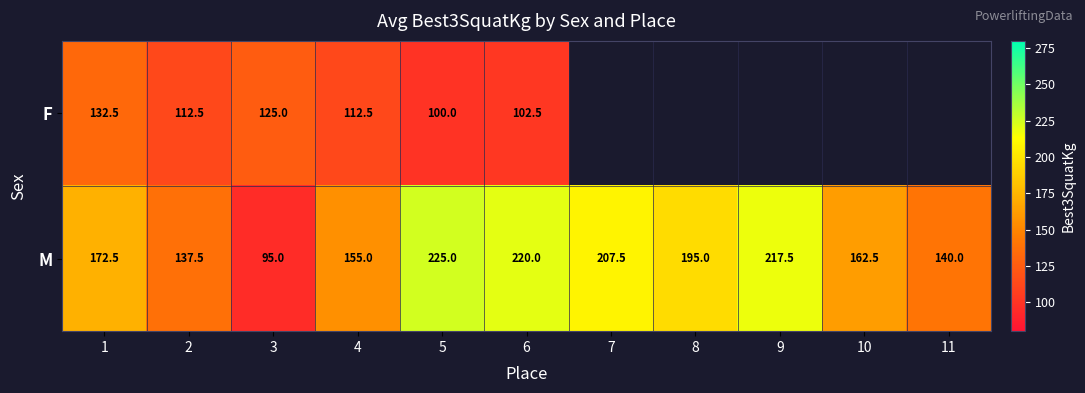

Is the value of M at 2 greater than the value of F at 1?

Yes